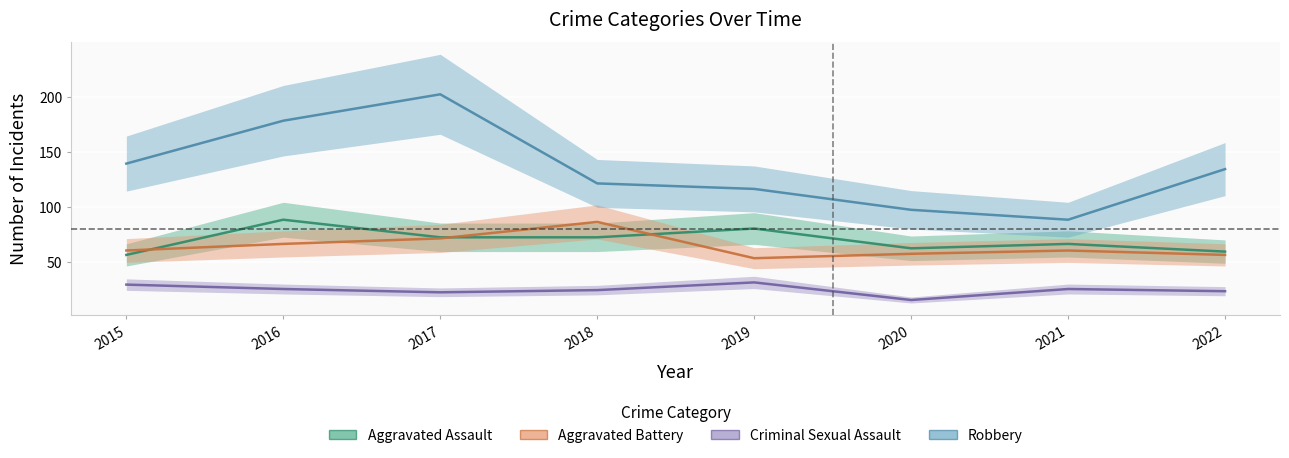

At how many categories does at least one series exceed 96?

7